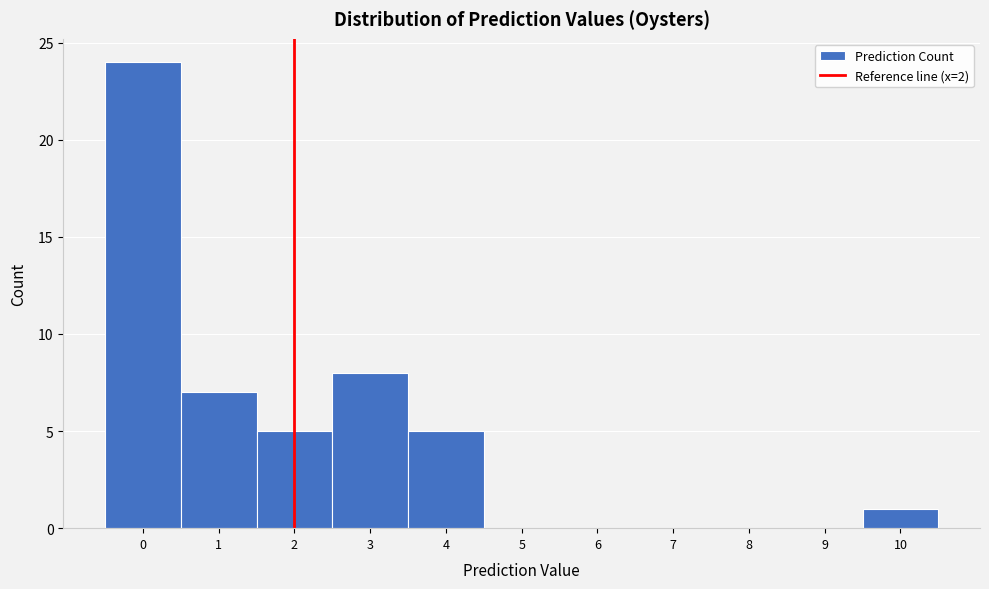

Which range on the x-axis has the tallest bar?

-0.5 to 0.5